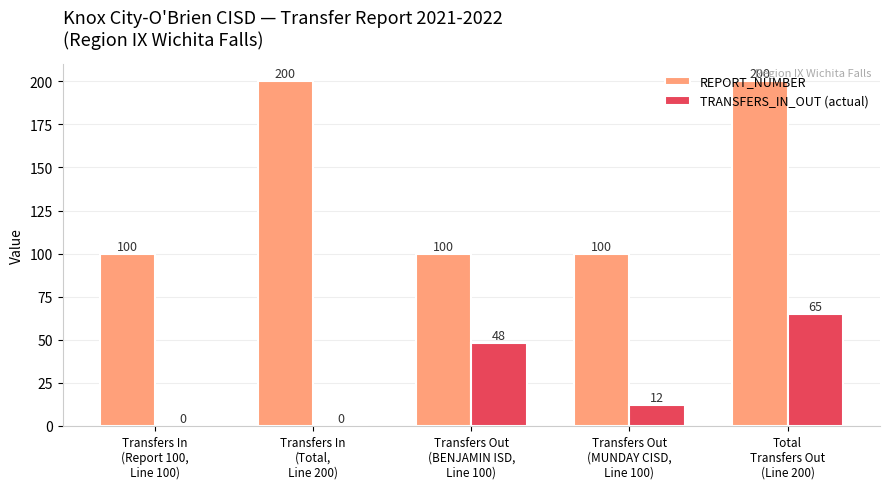

How many groups of bars are there?

5